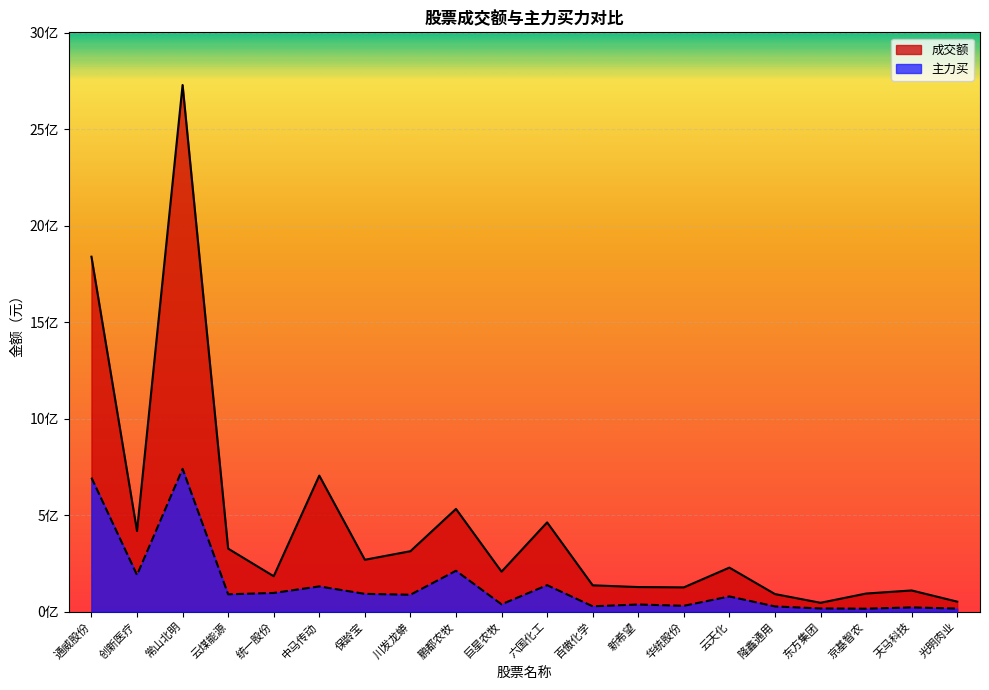

Count the number of categories in the chart.

20